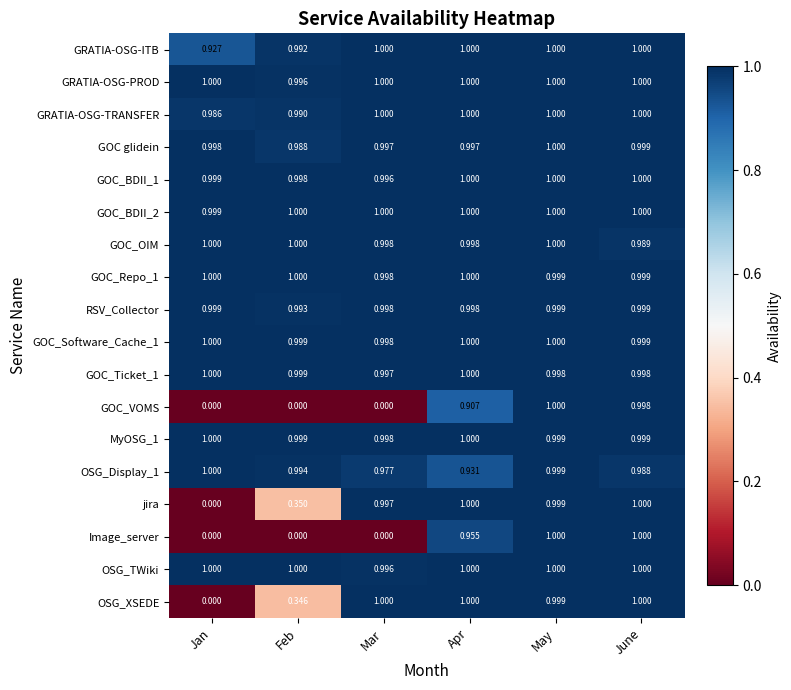

At which category is the sum across all series the highest?

May